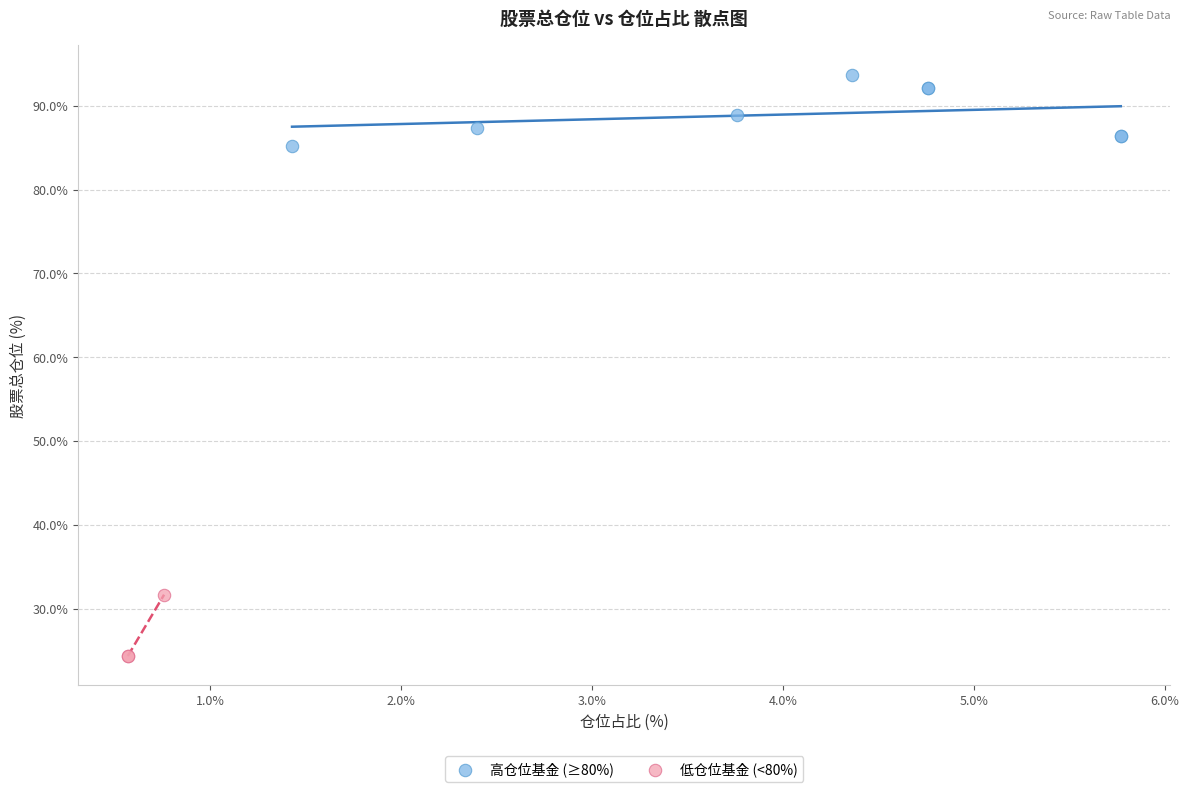

Which series has the widest spread of Y values?

高仓位基金 (≥80%)